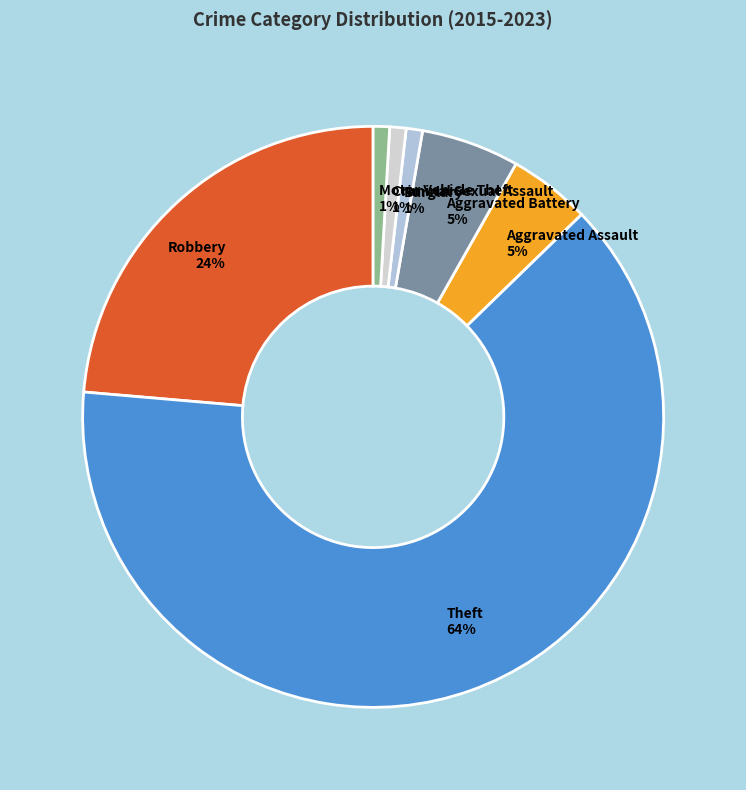

To the nearest percent, what is the average slice percentage?

14%